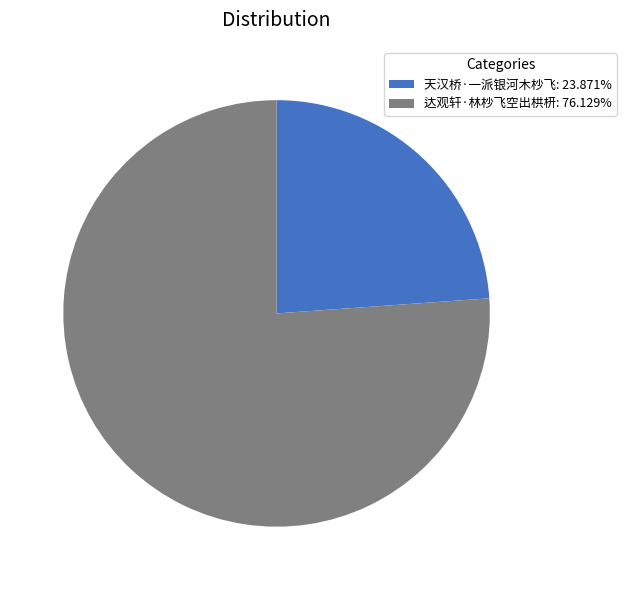

What is the ratio of the value at 天汉桥·一派银河木杪飞: 23.871% to the value at 达观轩·林杪飞空出栱枅: 76.129%?

0.3